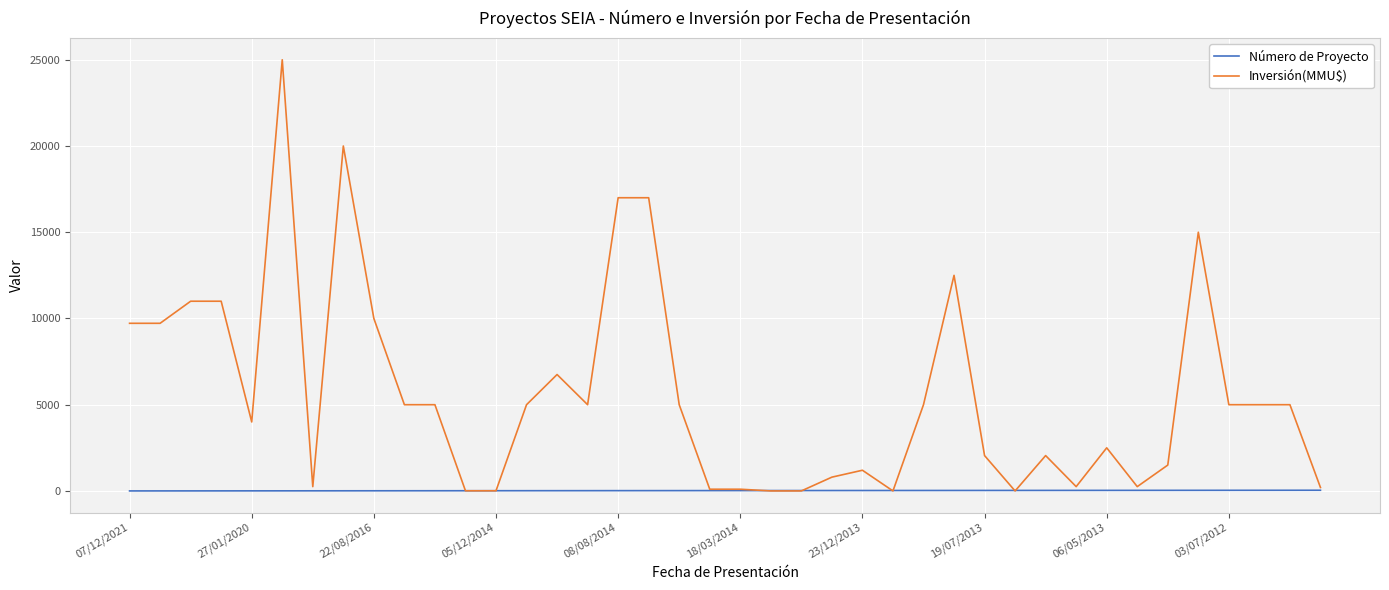

List the series in order of their overall mean, highest first.

Inversión(MMU$), Número de Proyecto